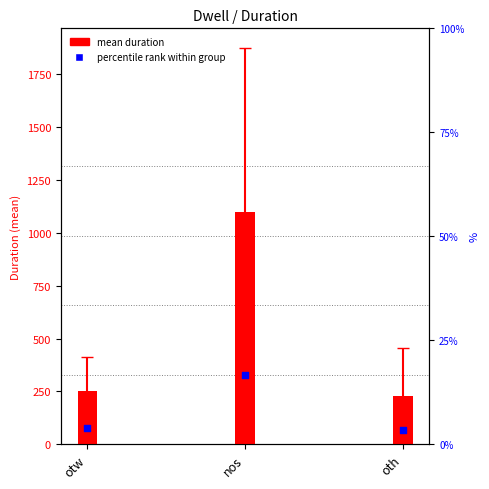

What is the ratio of the value at oth to the value at otw?

0.9